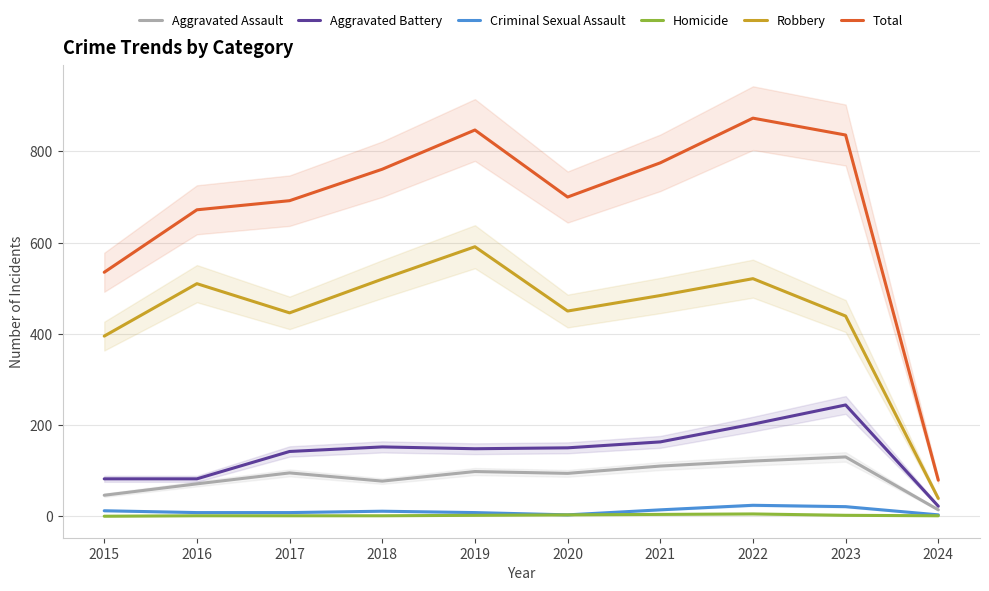

True or false: Robbery has a value of 535 at 2015.

False